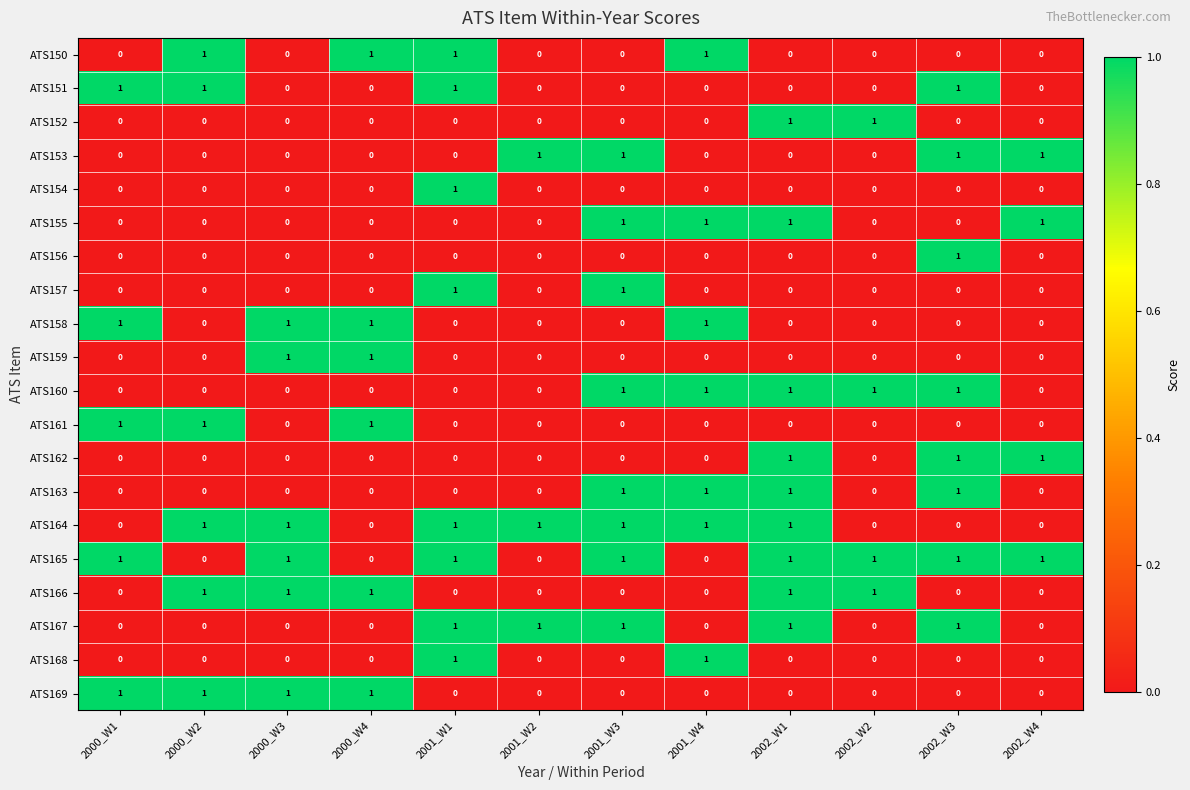

The value of ATS157 at 2001_W1 is 1. True or false?

True